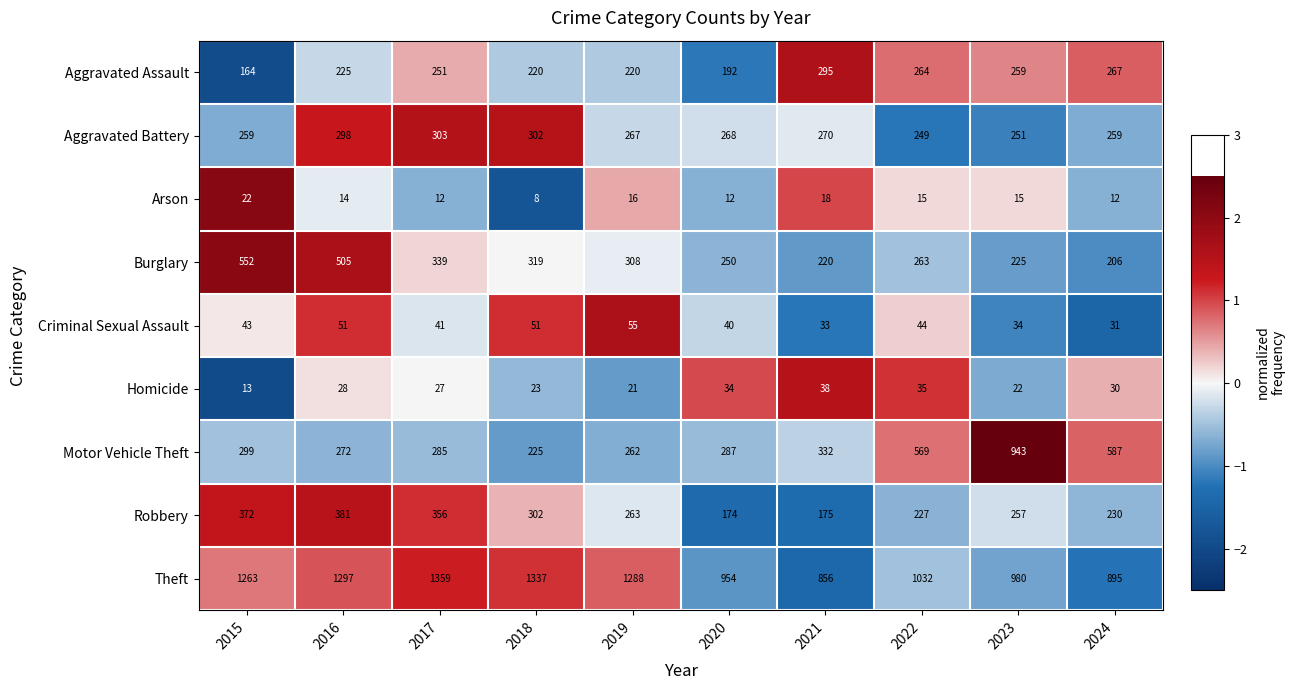

At which label is Theft closest to 1107?

2022